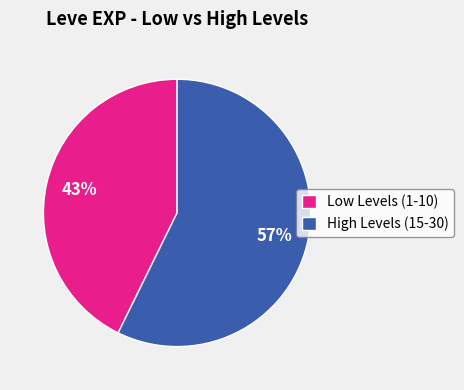

To the nearest percent, what is the average slice percentage?

50%